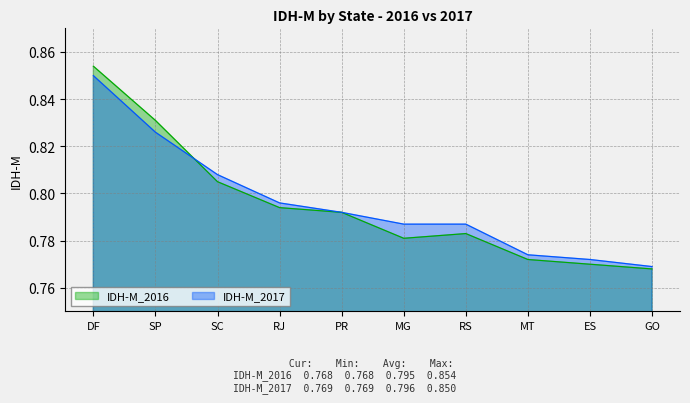

How many data points does each series have?

10